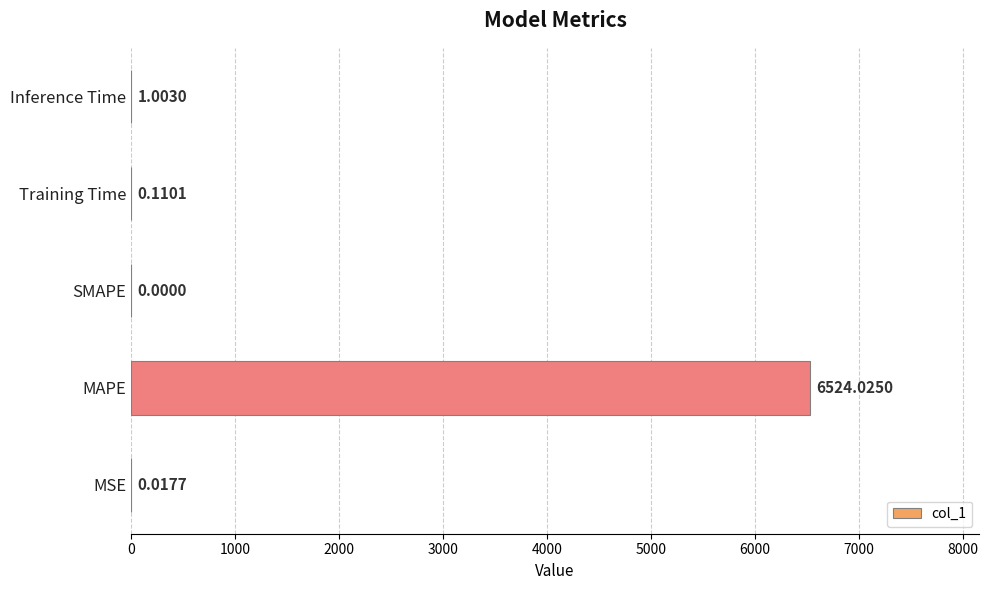

Count the number of data series in this chart.

1